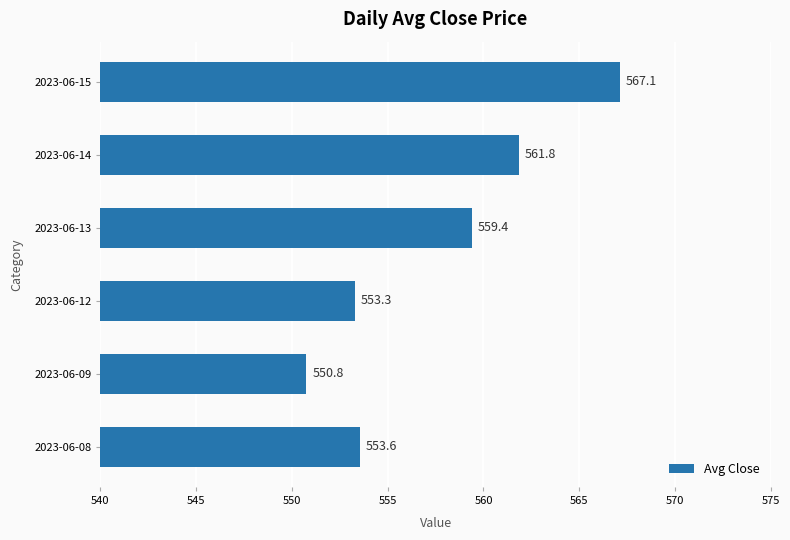

What is the sum of all values?

3346.0